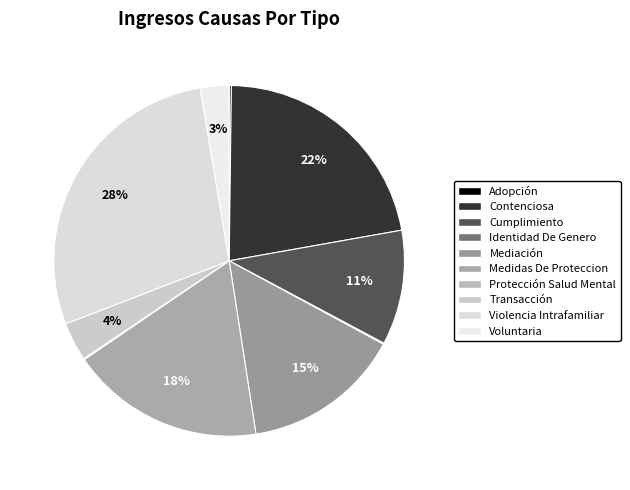

How many slices are in this pie chart?

10